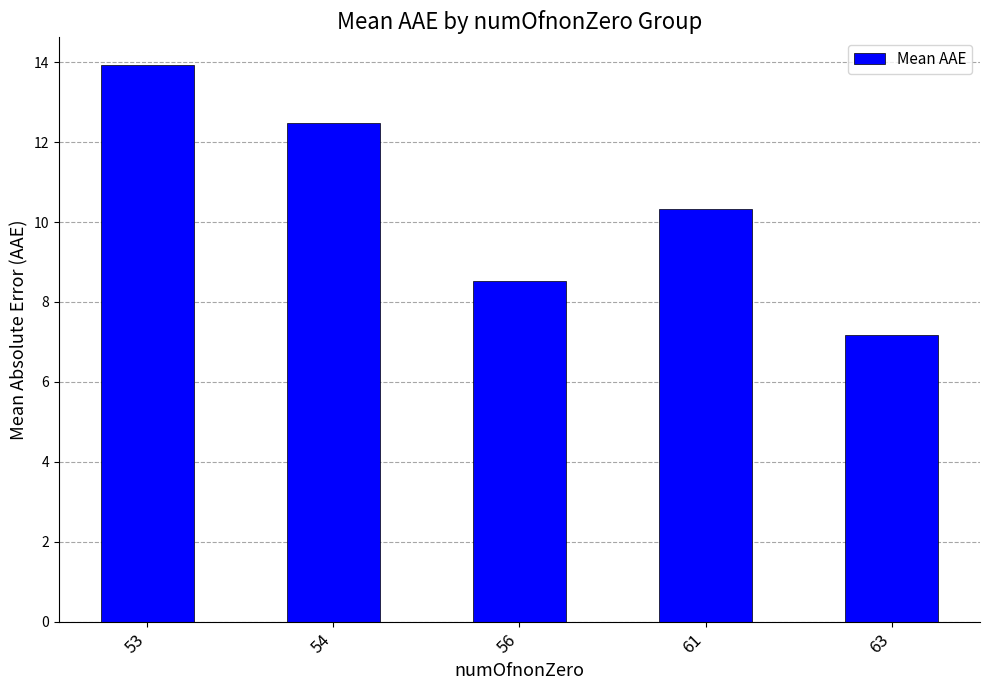

What is the difference between the second highest and second lowest values?

4.0